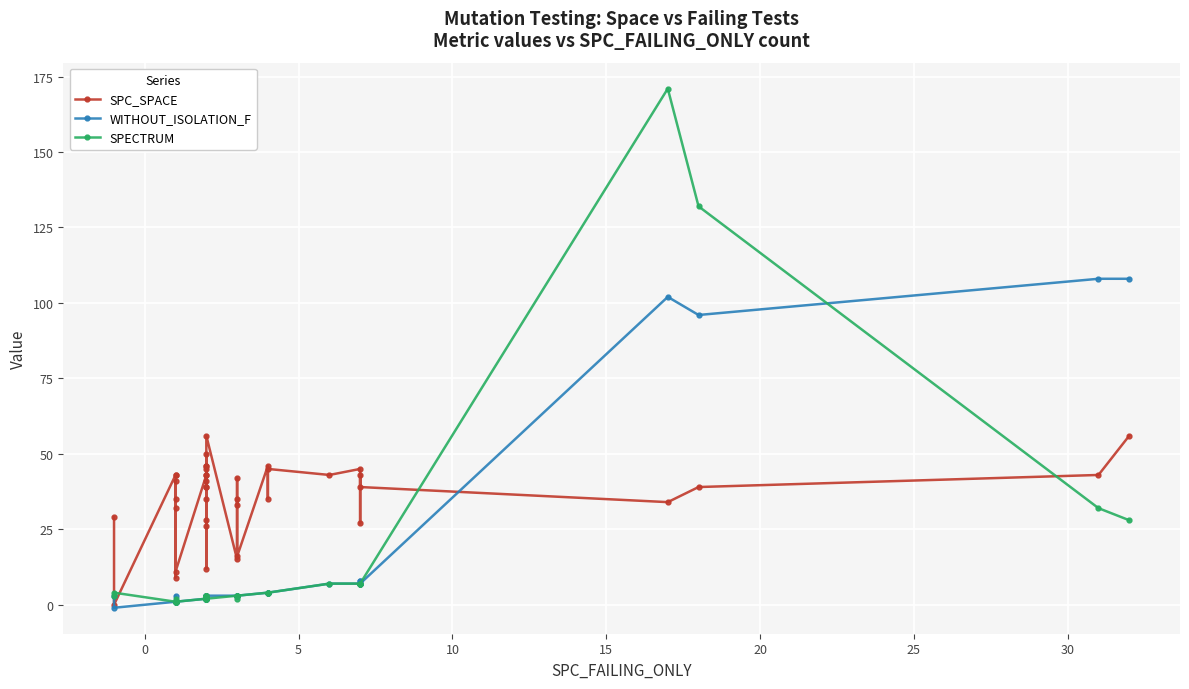

Reading left to right, transcribe all the data shown in this chart.

SPC_SPACE: 29	0	43	9	43	32	35	41	11	43	50	41	43	35	28	39	26	39	12	45	46	46	56	15	35	33	42	16	46	35	45	43	45	27	43	39	34	39	43	56
WITHOUT_ISOLATION_F: 3	-1	1	3	1	1	1	1	1	2	3	3	2	2	3	3	3	3	2	3	2	2	3	3	3	3	3	3	4	4	4	7	7	8	8	7	102	96	108	108
SPECTRUM: 3	4	1	2	1	1	1	1	1	2	3	3	2	2	3	3	3	3	2	3	2	2	2	3	3	3	2	3	4	4	4	7	7	7	7	7	171	132	32	28